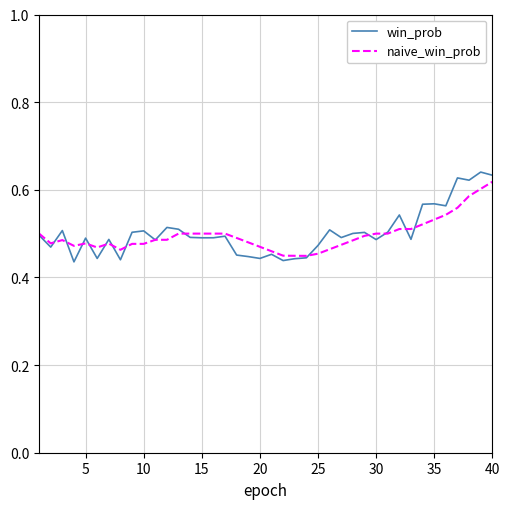

Which series has the widest spread of values?

win_prob